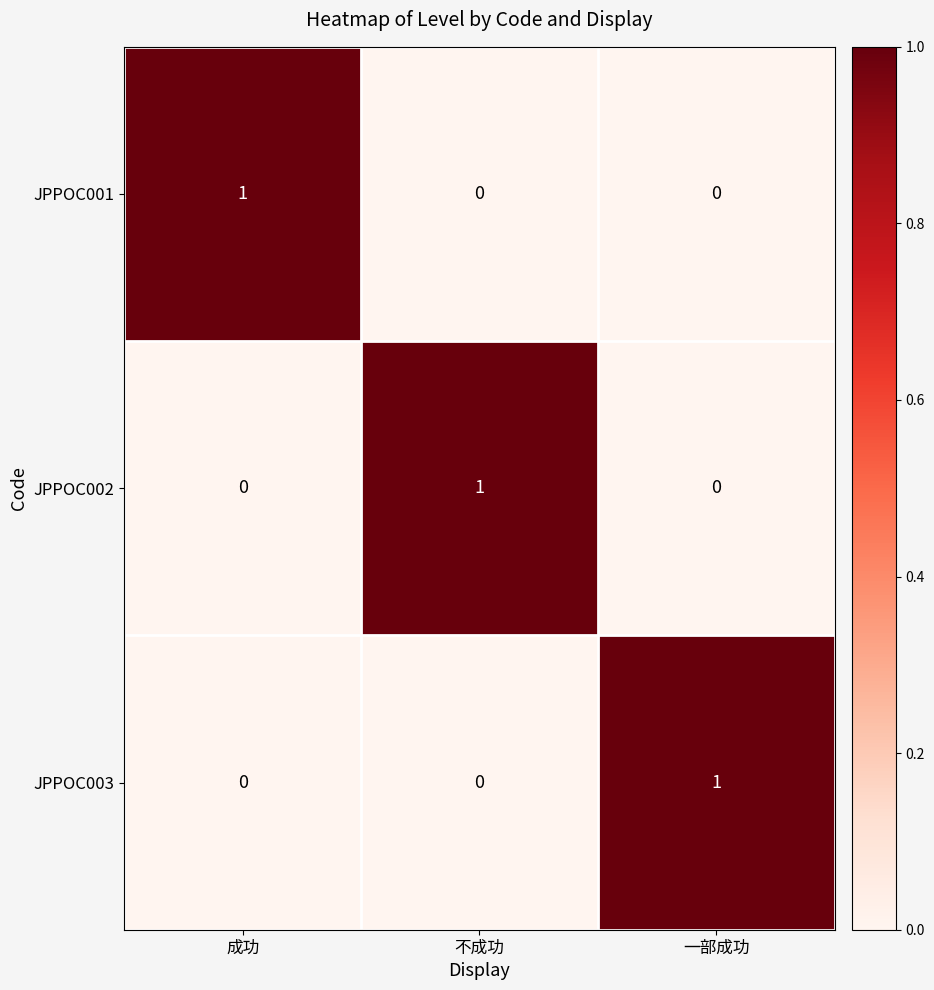

At how many categories does at least one series exceed 0?

3